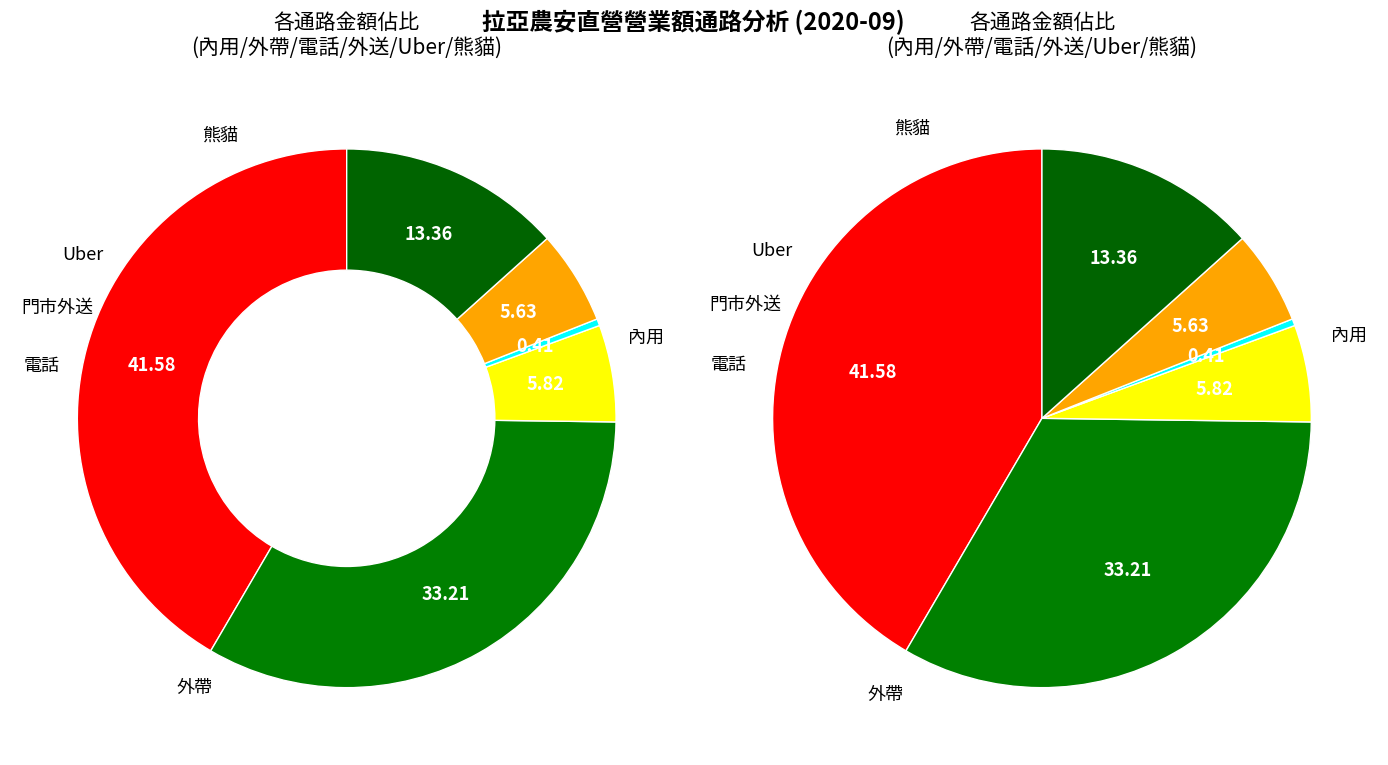

To the nearest percent, what is the difference between the largest and smallest slice percentages?

41%